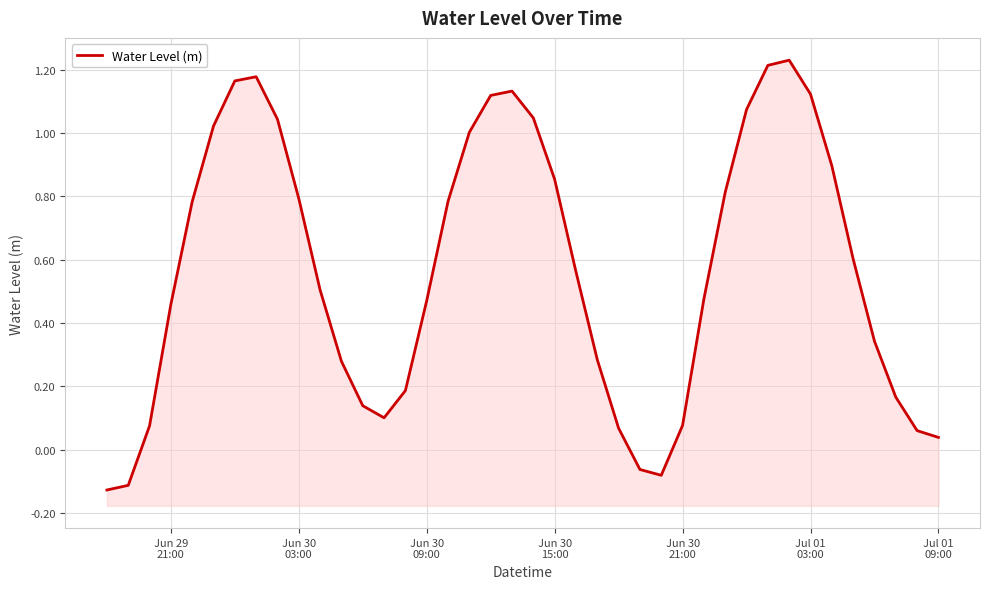

How many points are lower than both their immediate neighbors (excluding endpoints)?

2